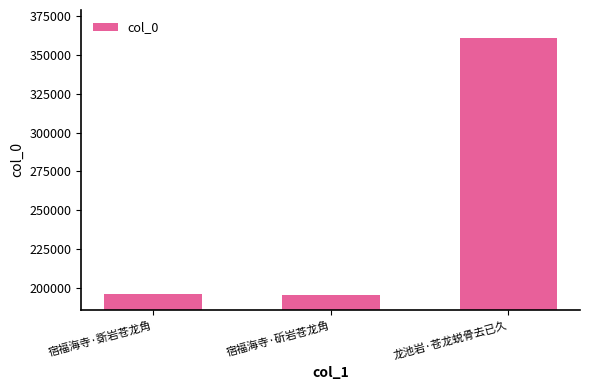

What is the difference between the maximum and minimum values?

165593